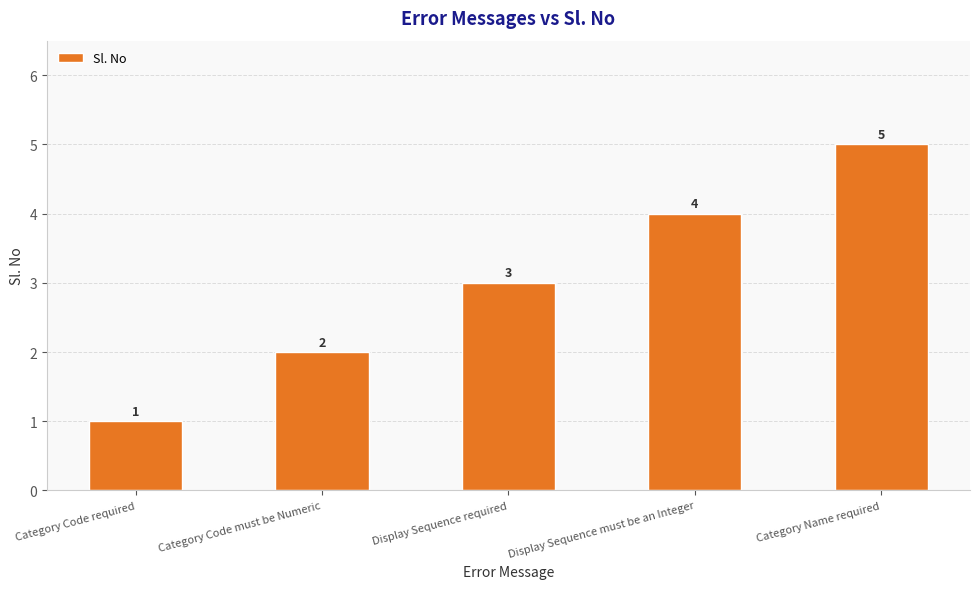

How many bars are there in total?

5